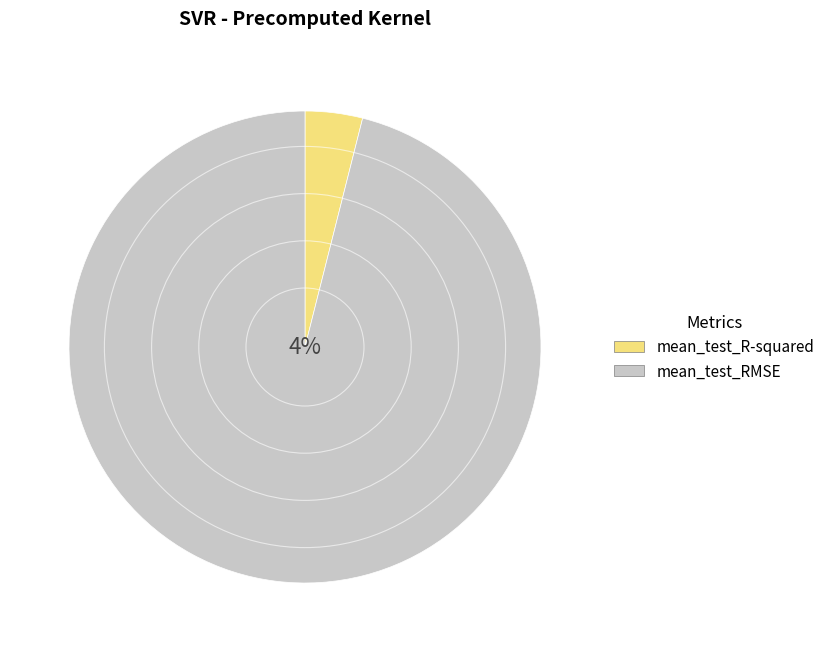

To the nearest percent, what is the difference between the largest and smallest slice percentages?

92%